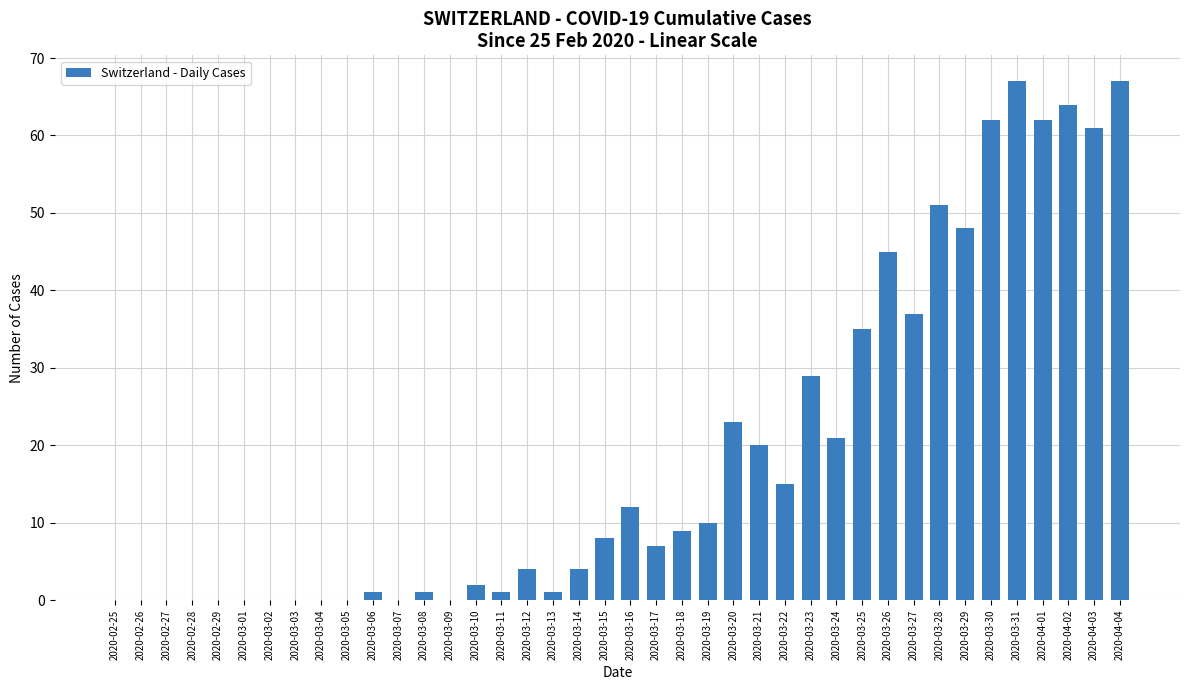

What is the change in value from 2020-03-13 to 2020-03-19?

+9